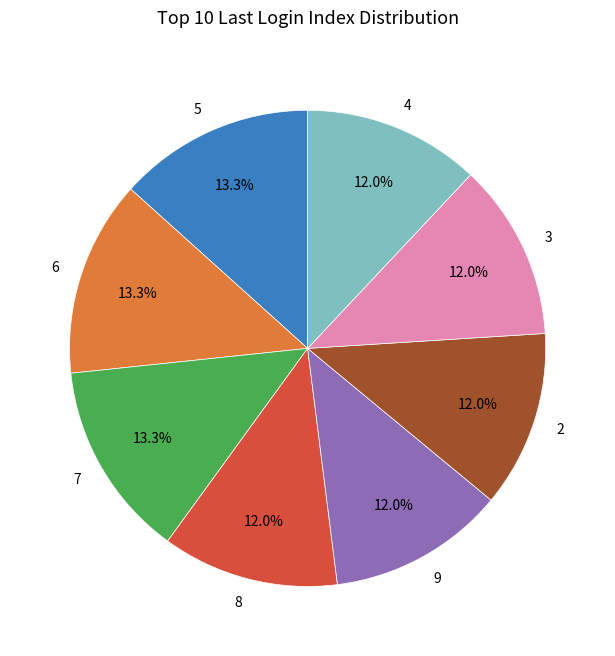

Is it true that 6 is 25% of the pie?

False